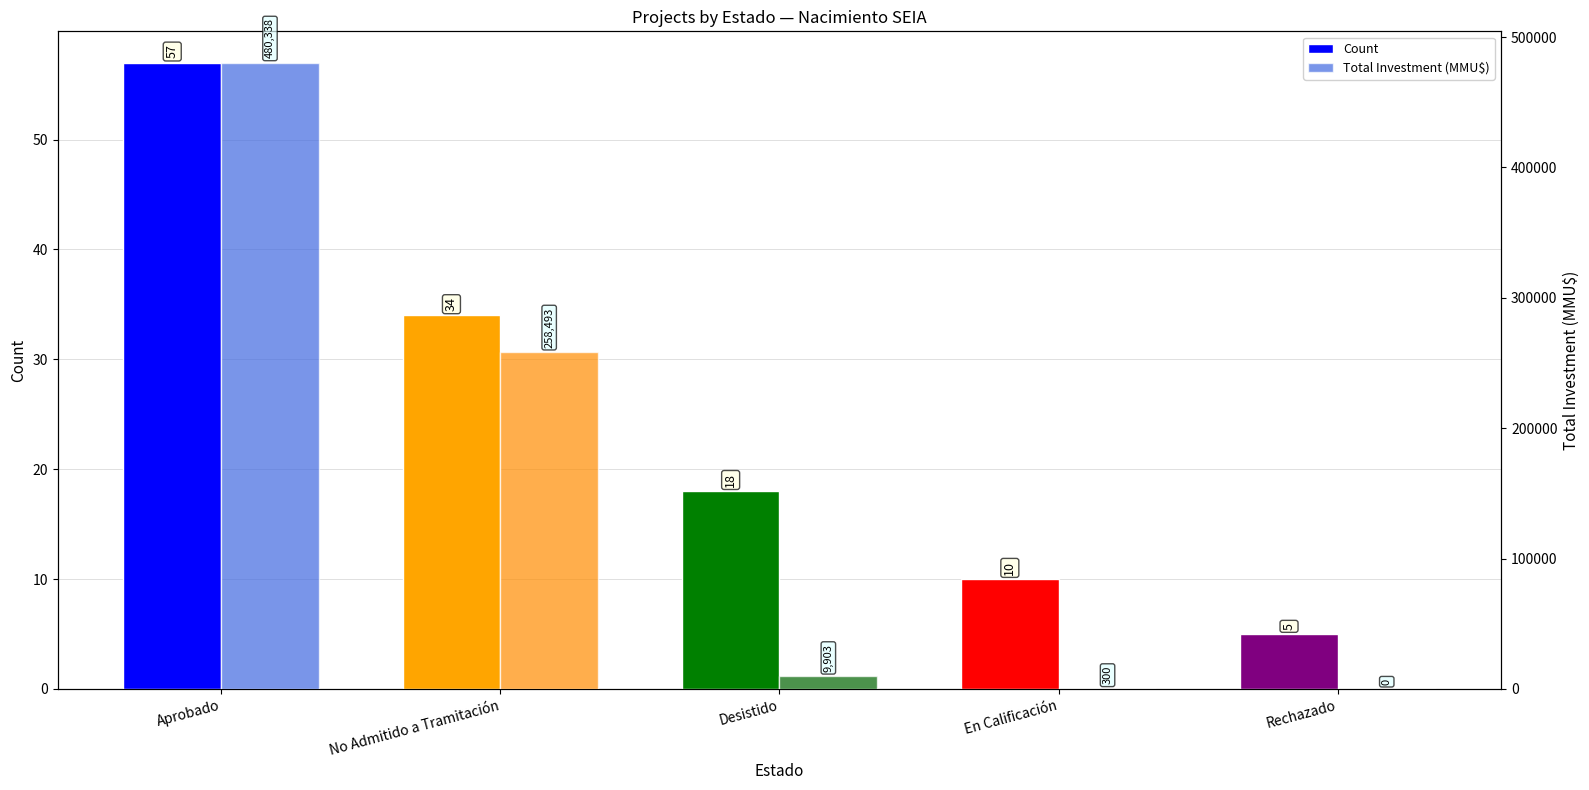

What are all the series names shown in the legend?

Count, Total Investment (MMU$)